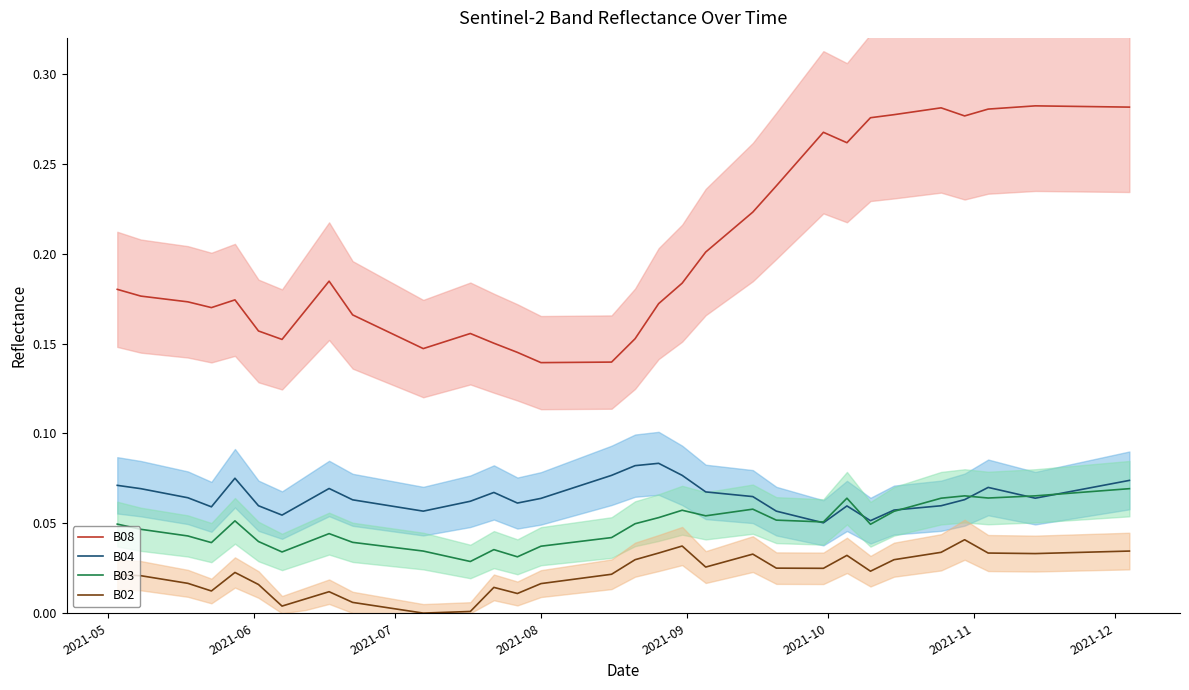

Does the chart have visible grid lines?

No